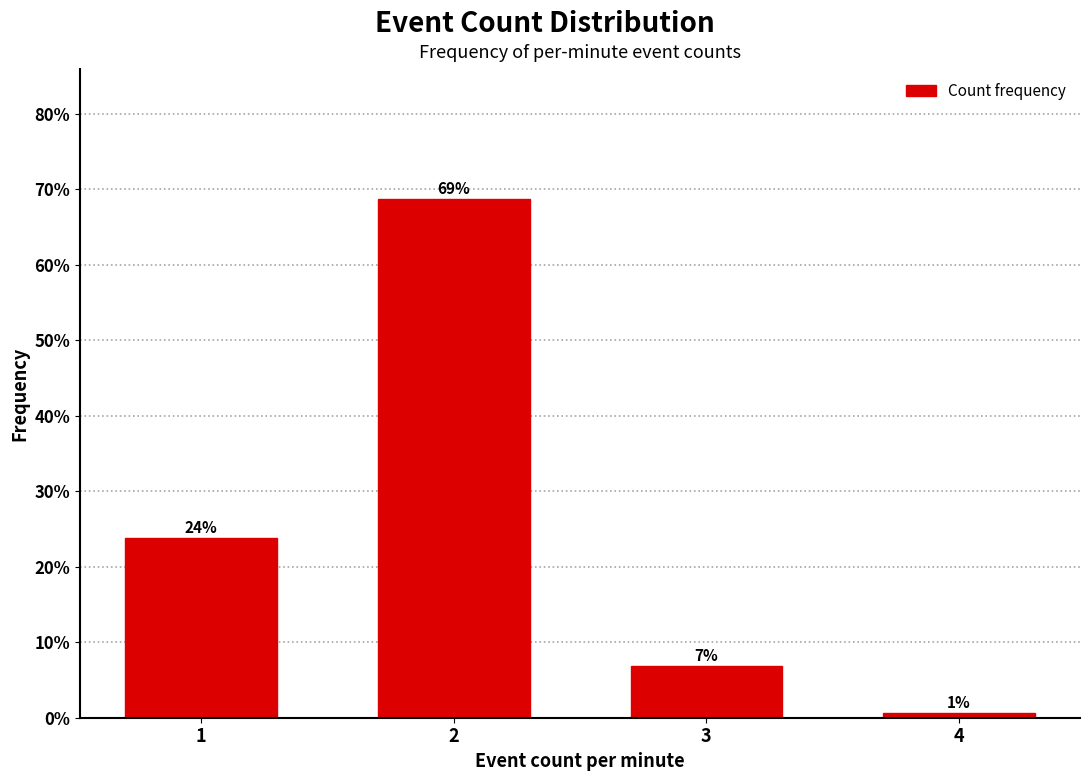

How many bars are there in total?

4